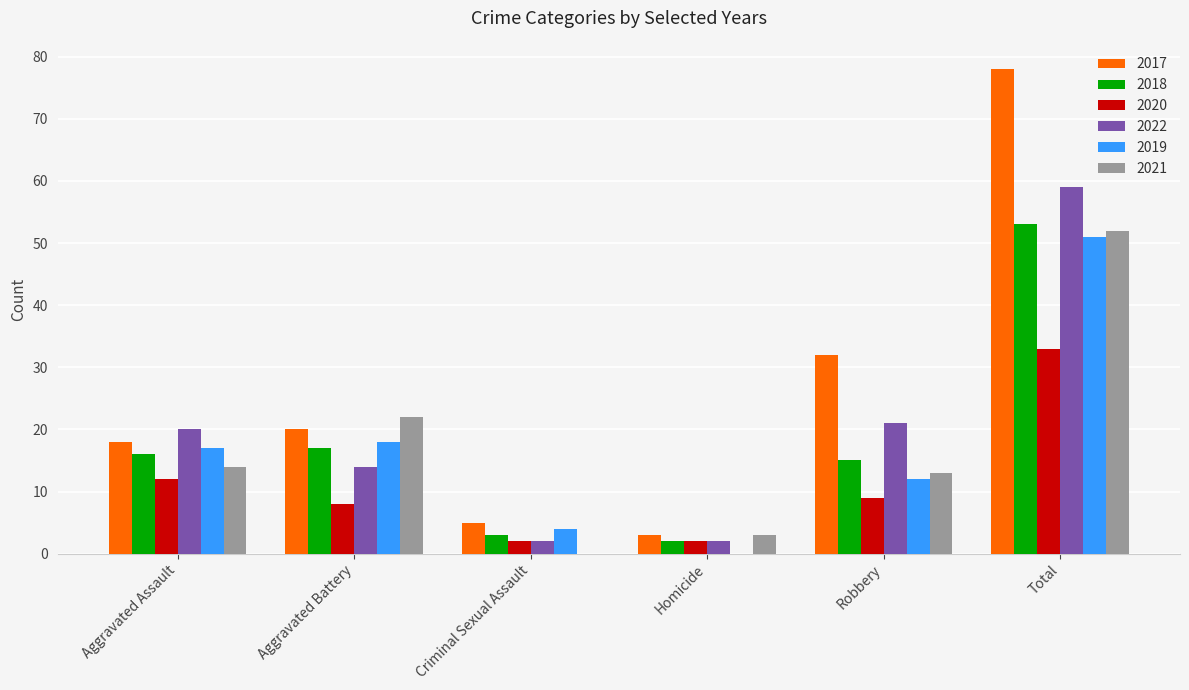

What is the sum of the 2017 values at Aggravated Battery and Homicide?

23